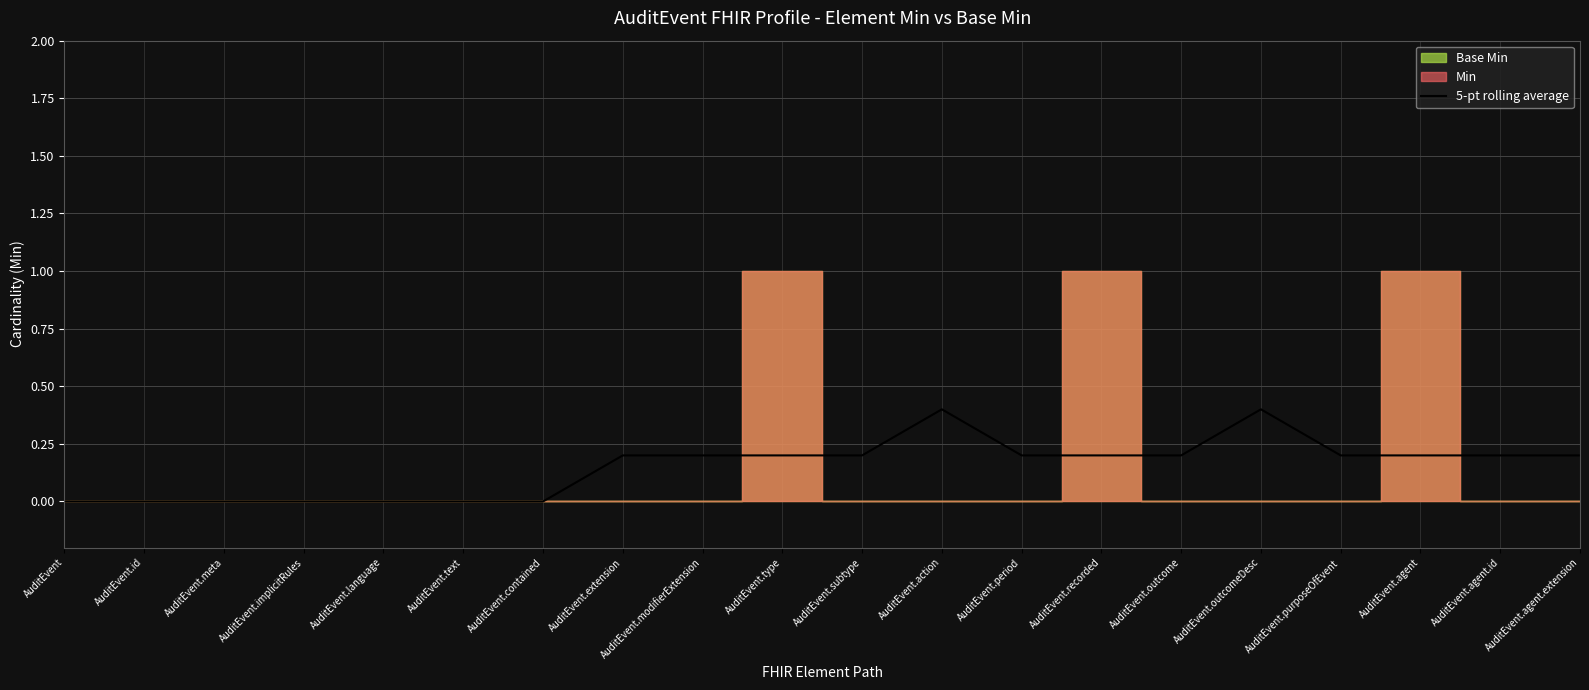

What is the label of the 17th point from the right?

AuditEvent.implicitRules